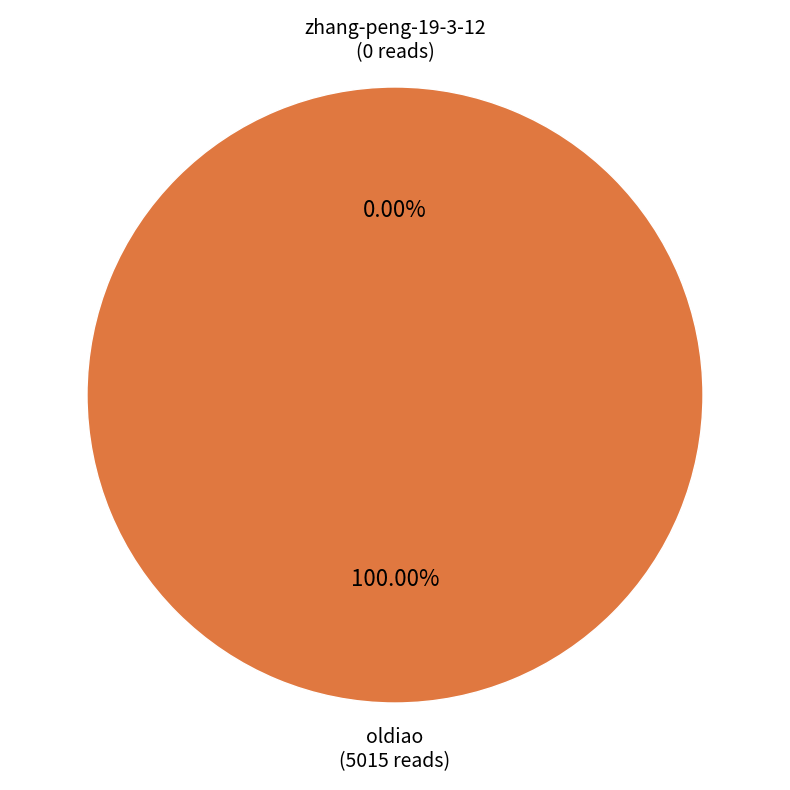

Does zhang-peng-19-3-12 account for over 50% of the chart?

No